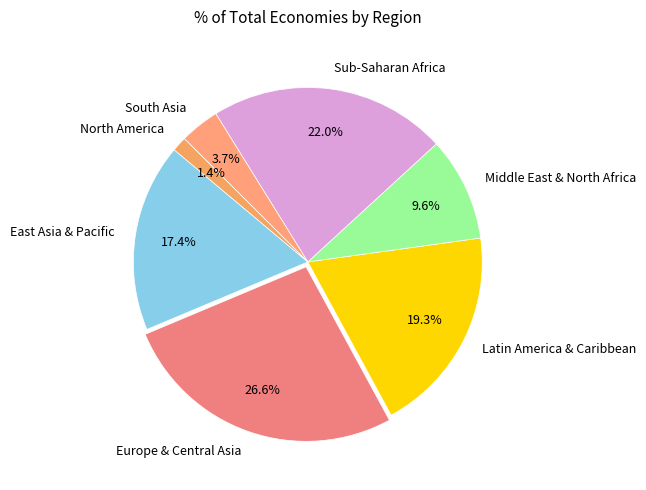

Is it true that South Asia is 4% of the pie?

True